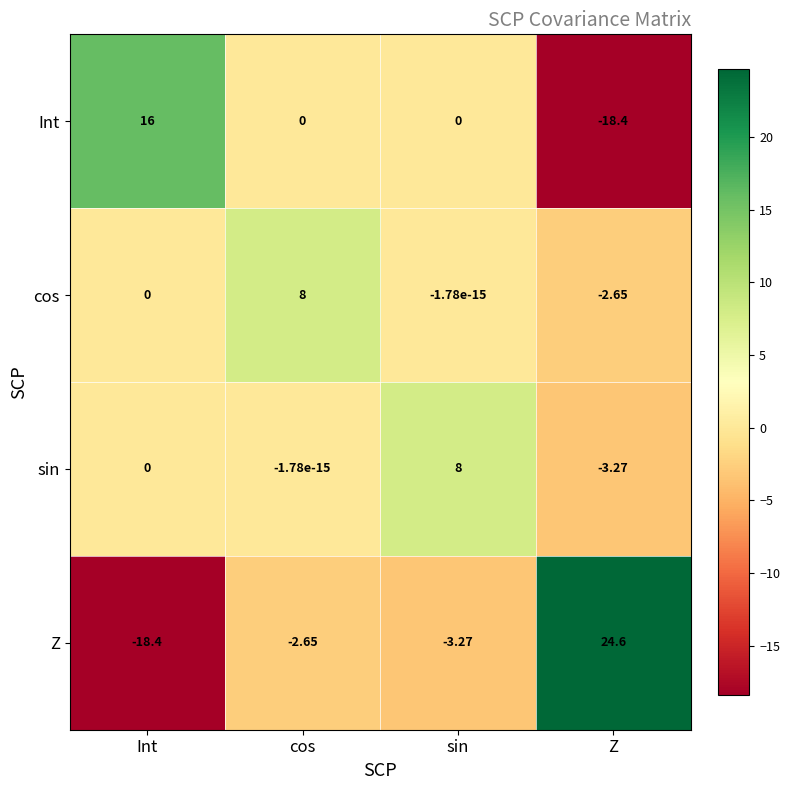

At which category is the sum across all series the highest?

cos